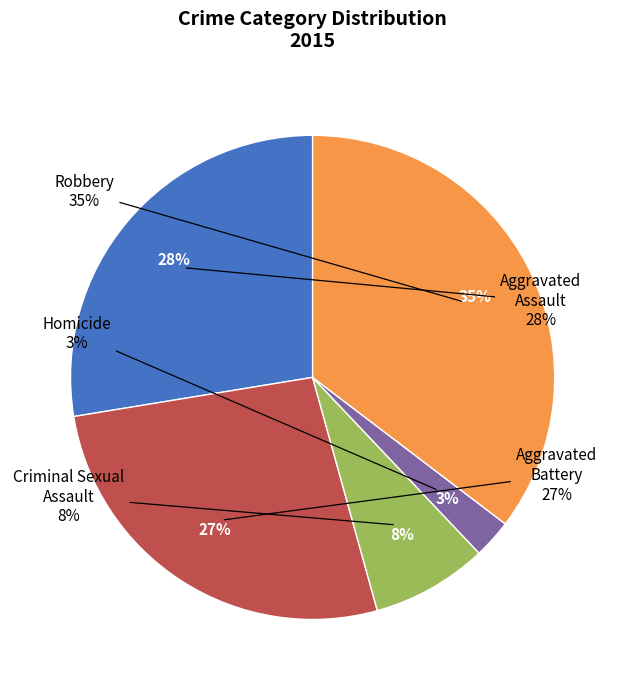

Does Aggravated Assault represent more than half of the total?

No